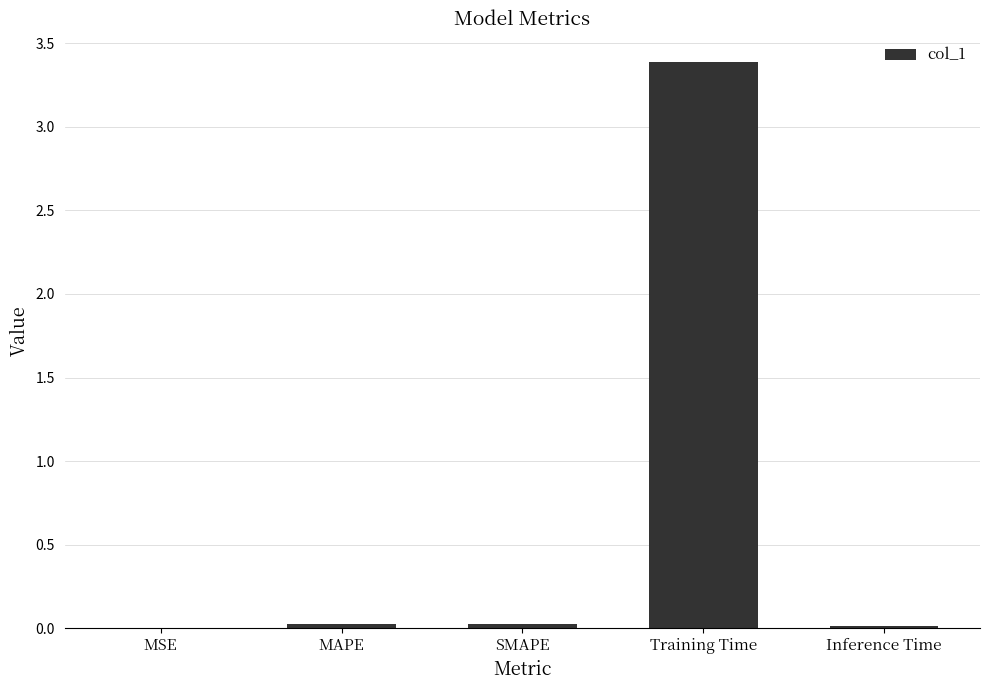

What is the change in value from MSE to Training Time?

+3.4